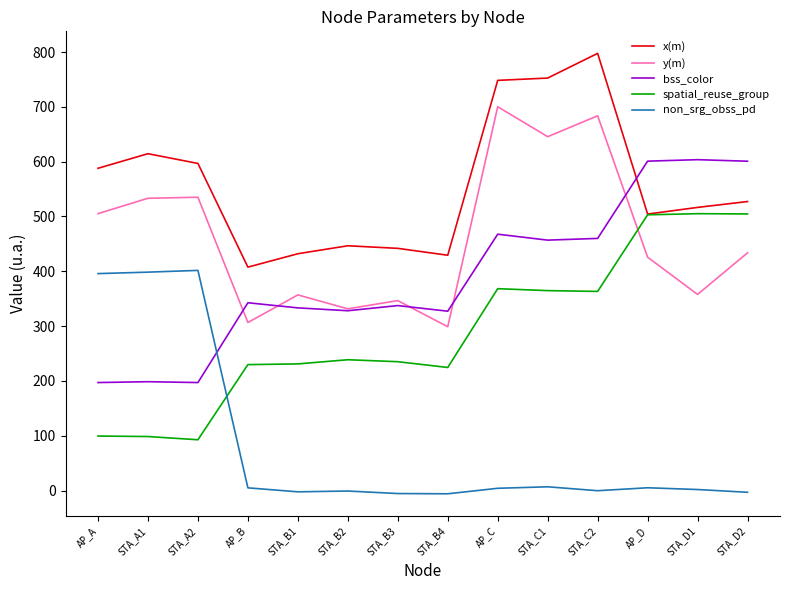

True or false: x(m) has more than 0 interior local peaks.

True